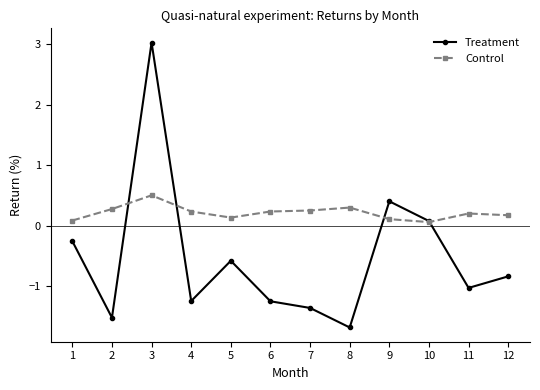

How many lines are shown in the chart?

2